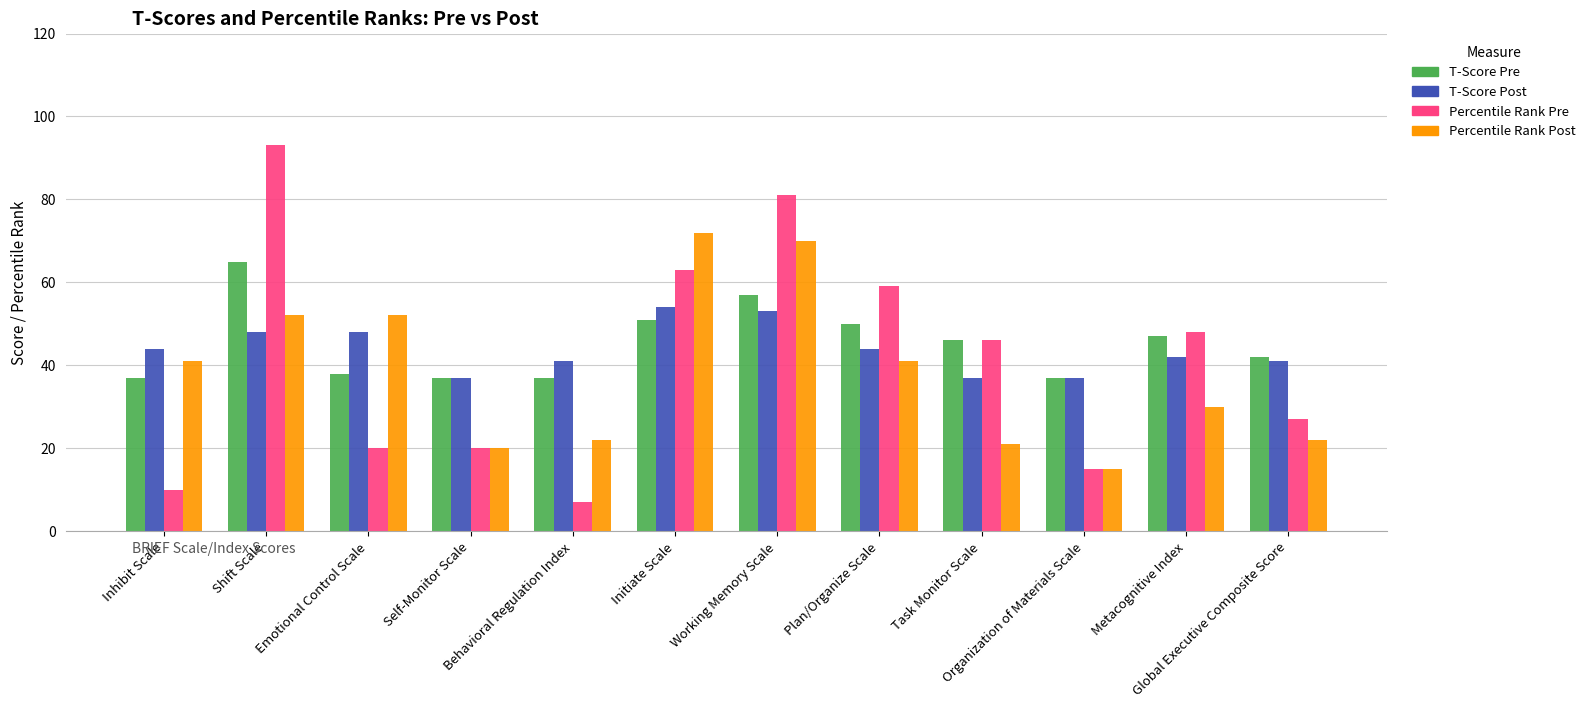

What is the highest value of the T-Score Post series?

54